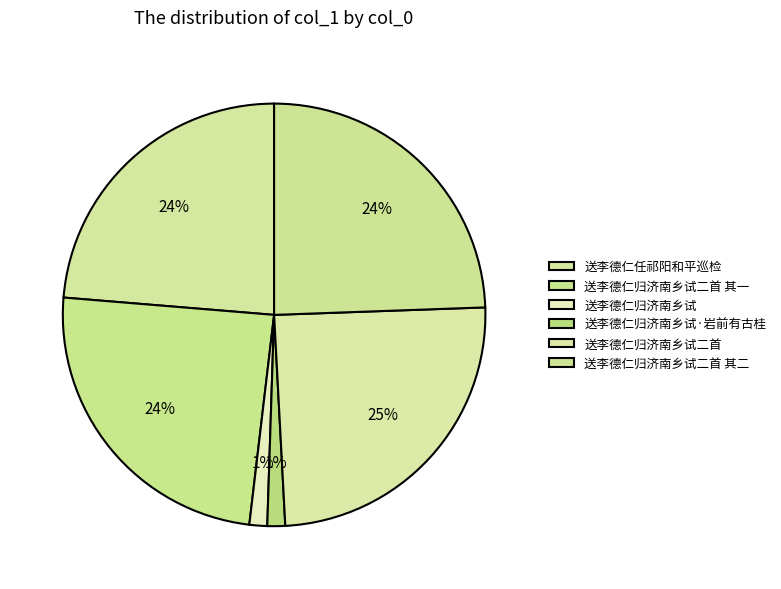

How many segments does this pie chart have?

6